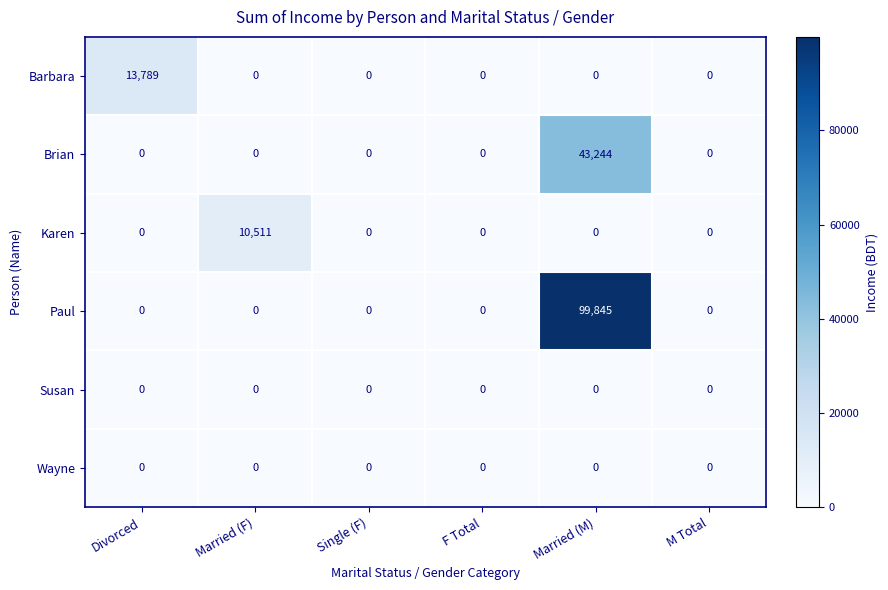

How many categories are shown in the chart?

6